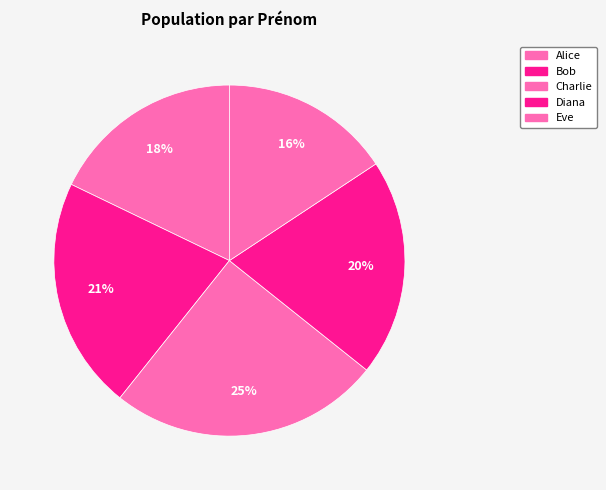

To the nearest percent, what is the average slice percentage?

20%